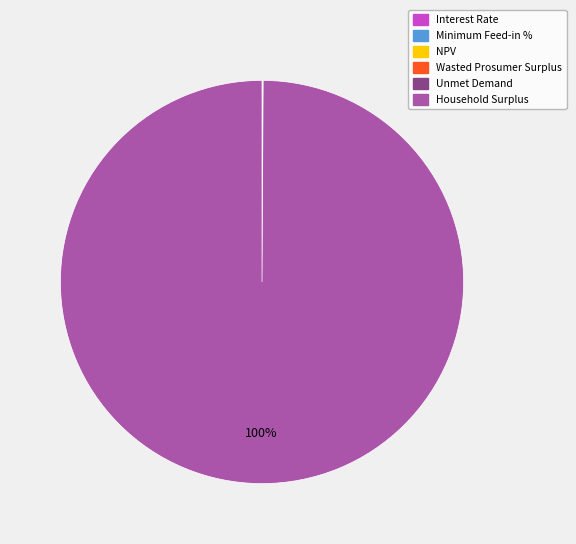

To the nearest percent, what is the average slice percentage?

17%